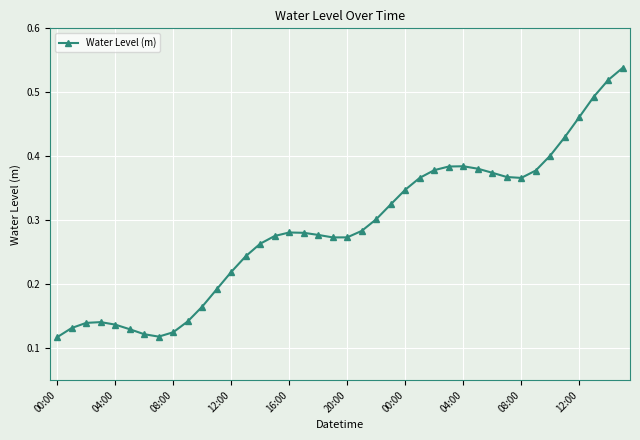

What is the sum of all values?

11.5